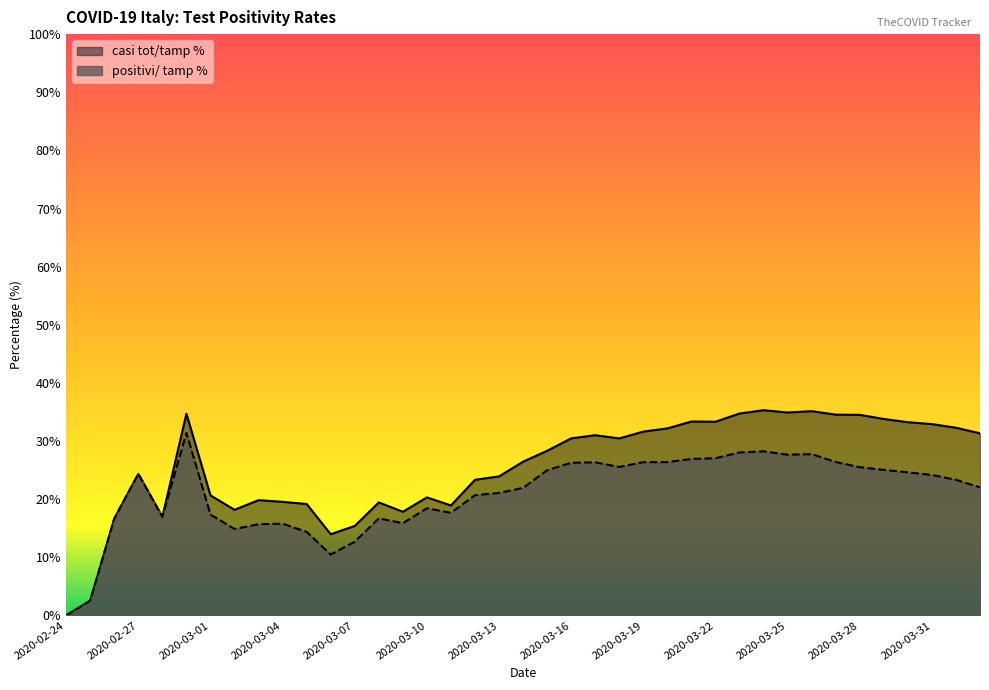

Reading left to right, what are all the values shown in this chart?

casi tot/tamp %: 0.0	2.6	16.7	24.4	17.0	34.7	20.7	18.2	19.8	19.5	19.2	14.0	15.4	19.5	17.8	20.3	18.9	23.3	23.9	26.5	28.3	30.5	31.0	30.5	31.6	32.2	33.4	33.3	34.7	35.3	34.9	35.1	34.5	34.5	33.8	33.2	32.9	32.3	31.3
positivi/ tamp %: 0.0	2.6	16.7	24.4	17.0	31.4	17.4	14.9	15.7	15.8	14.4	10.5	12.7	16.7	15.9	18.4	17.7	20.7	21.1	21.9	25.0	26.3	26.3	25.5	26.4	26.4	26.9	27.0	28.0	28.2	27.7	27.8	26.4	25.5	25.0	24.6	24.2	23.3	22.0